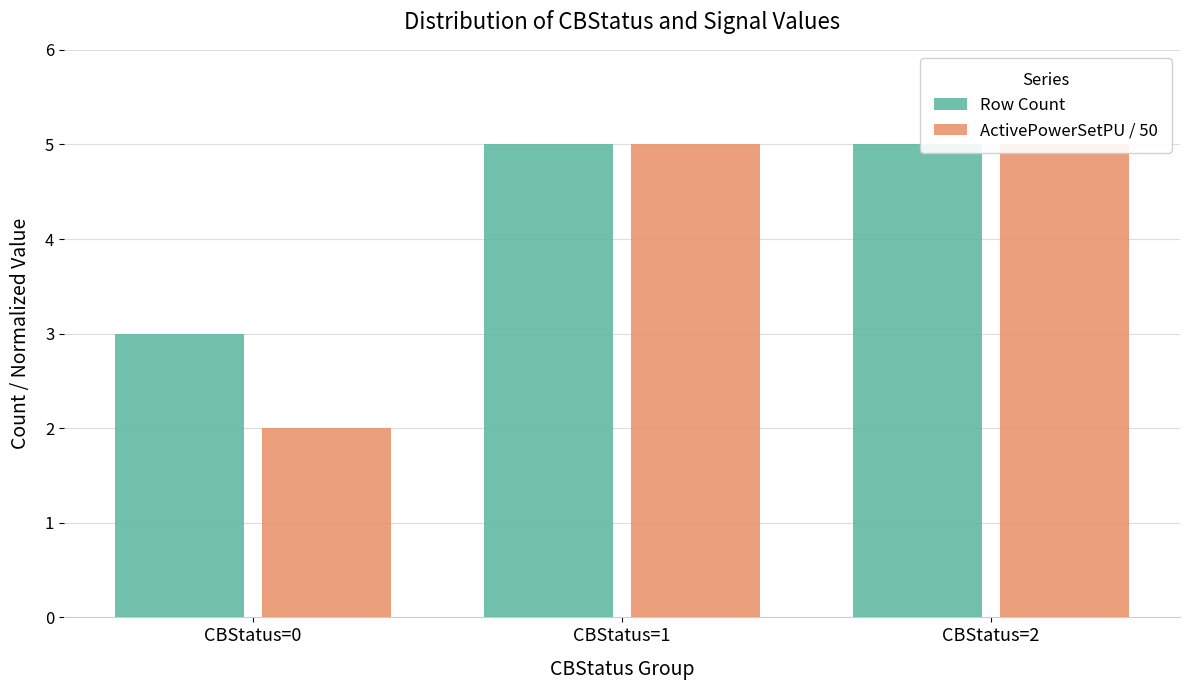

Reading left to right, list all the values displayed in this chart.

Row Count: 3	5	5
ActivePowerSetPU / 50: 2	5	5